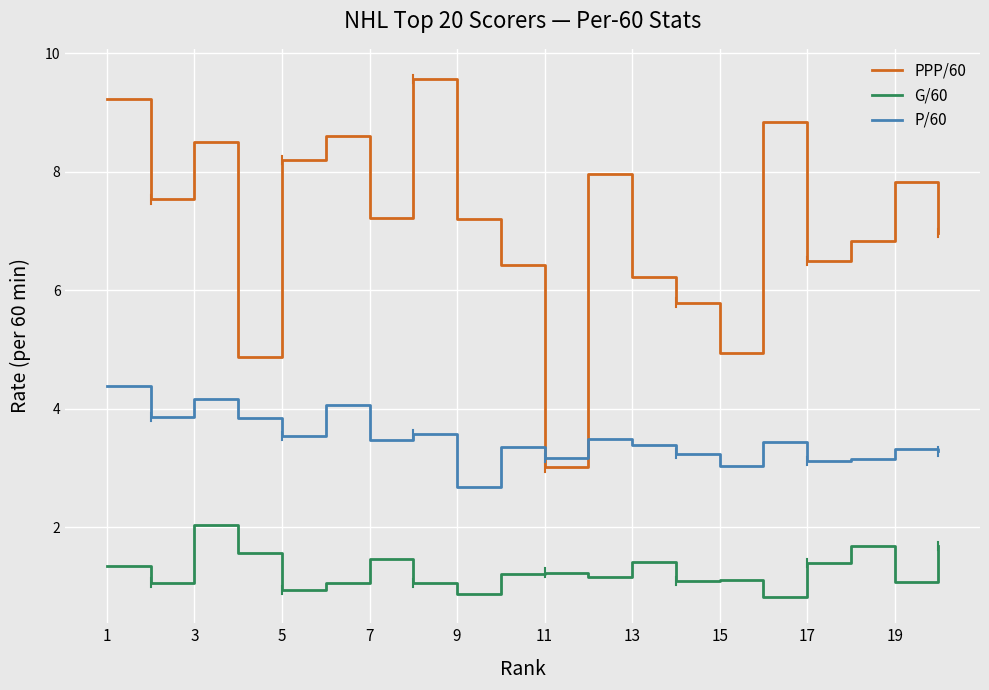

What is the greatest value displayed?

9.6